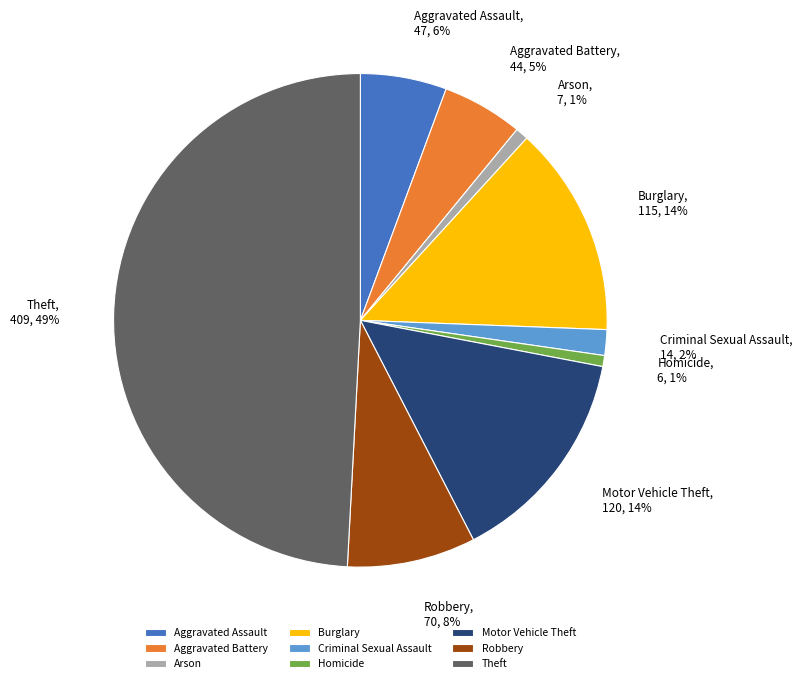

Which slice is the largest?

Theft